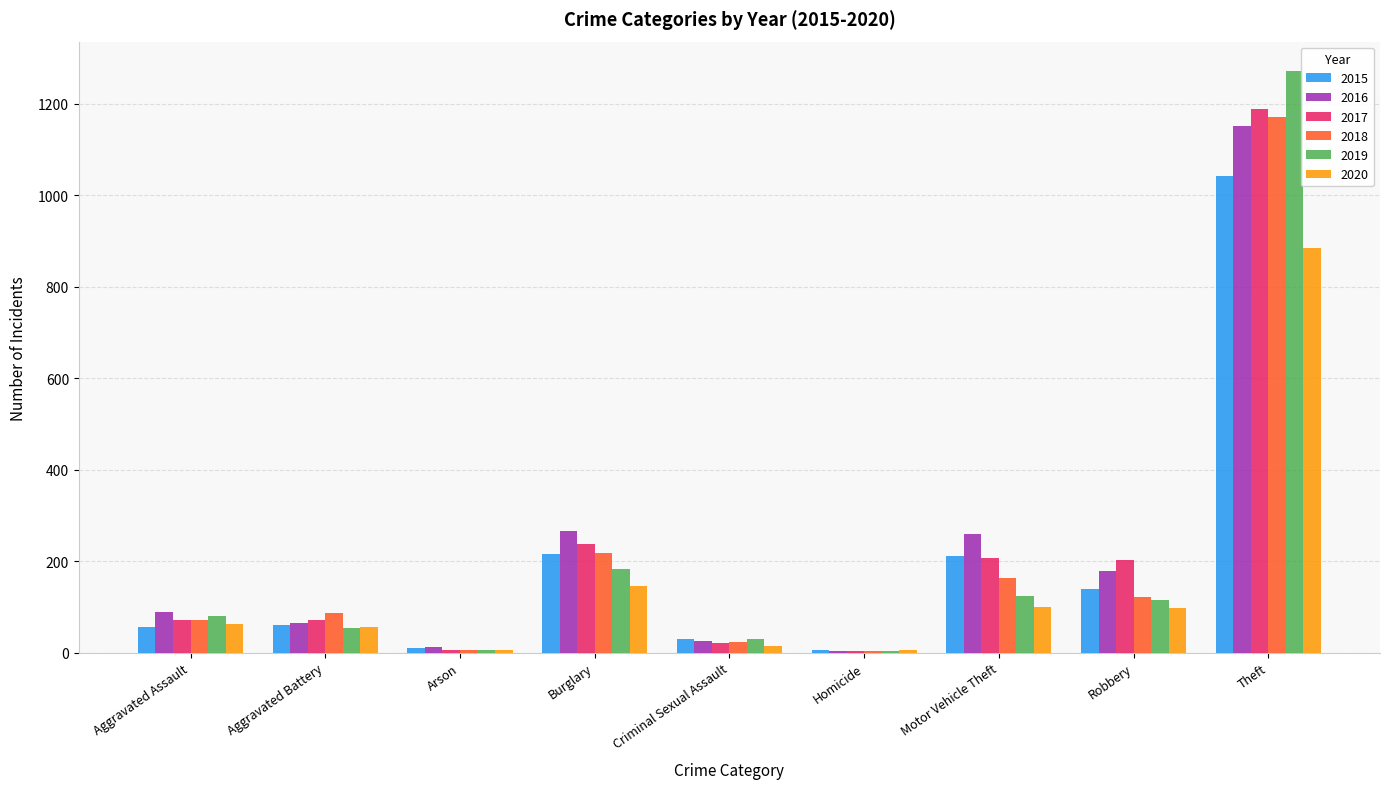

Read the 2016 value at Theft.

1151